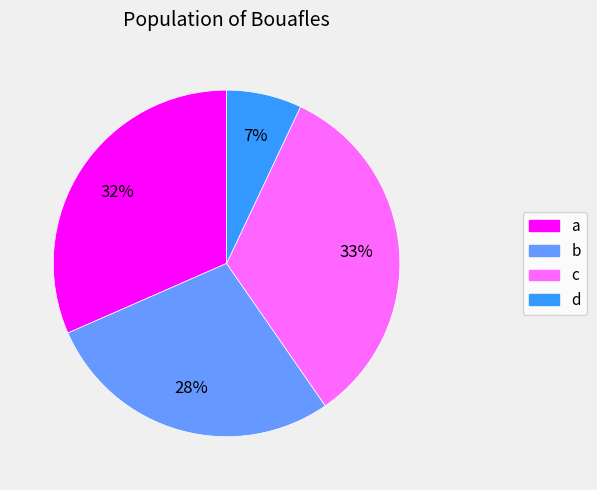

To the nearest percent, what is the combined percentage of c and d?

40%